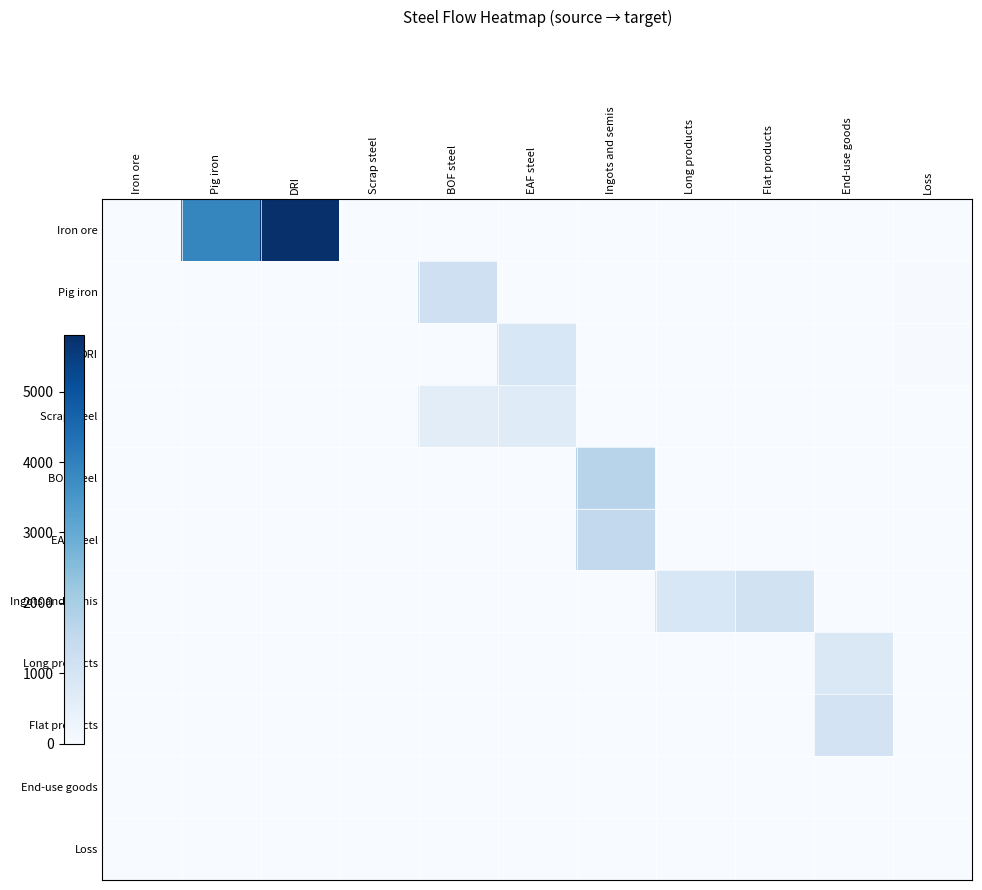

Reading right to left, what are all the values shown in this chart?

Iron ore: Loss=0.0	End-use goods=0.0	Flat products=0.0	Long products=0.0	Ingots and semis=0.0	EAF steel=0.0	BOF steel=0.0	Scrap steel=0.0	DRI=5800.3	Pig iron=3878.1	Iron ore=0.0
Pig iron: Loss=24.4	End-use goods=0.0	Flat products=0.0	Long products=0.0	Ingots and semis=0.0	EAF steel=0.0	BOF steel=1200.0	Scrap steel=0.0	DRI=0.0	Pig iron=0.0	Iron ore=0.0
DRI: Loss=36.5	End-use goods=0.0	Flat products=0.0	Long products=0.0	Ingots and semis=0.0	EAF steel=900.0	BOF steel=0.0	Scrap steel=0.0	DRI=0.0	Pig iron=0.0	Iron ore=0.0
Scrap steel: Loss=0.0	End-use goods=0.0	Flat products=0.0	Long products=0.0	Ingots and semis=0.0	EAF steel=700.0	BOF steel=600.0	Scrap steel=0.0	DRI=0.0	Pig iron=0.0	Iron ore=0.0
BOF steel: Loss=0.0	End-use goods=0.0	Flat products=0.0	Long products=0.0	Ingots and semis=1700.0	EAF steel=0.0	BOF steel=0.0	Scrap steel=0.0	DRI=0.0	Pig iron=0.0	Iron ore=0.0
EAF steel: Loss=0.0	End-use goods=0.0	Flat products=0.0	Long products=0.0	Ingots and semis=1500.0	EAF steel=0.0	BOF steel=0.0	Scrap steel=0.0	DRI=0.0	Pig iron=0.0	Iron ore=0.0
Ingots and semis: Loss=0.0	End-use goods=0.0	Flat products=1100.0	Long products=900.0	Ingots and semis=0.0	EAF steel=0.0	BOF steel=0.0	Scrap steel=0.0	DRI=0.0	Pig iron=0.0	Iron ore=0.0
Long products: Loss=0.0	End-use goods=850.0	Flat products=0.0	Long products=0.0	Ingots and semis=0.0	EAF steel=0.0	BOF steel=0.0	Scrap steel=0.0	DRI=0.0	Pig iron=0.0	Iron ore=0.0
Flat products: Loss=0.0	End-use goods=1050.0	Flat products=0.0	Long products=0.0	Ingots and semis=0.0	EAF steel=0.0	BOF steel=0.0	Scrap steel=0.0	DRI=0.0	Pig iron=0.0	Iron ore=0.0
End-use goods: Loss=0.0	End-use goods=0.0	Flat products=0.0	Long products=0.0	Ingots and semis=0.0	EAF steel=0.0	BOF steel=0.0	Scrap steel=0.0	DRI=0.0	Pig iron=0.0	Iron ore=0.0
Loss: Loss=0.0	End-use goods=0.0	Flat products=0.0	Long products=0.0	Ingots and semis=0.0	EAF steel=0.0	BOF steel=0.0	Scrap steel=0.0	DRI=0.0	Pig iron=0.0	Iron ore=0.0